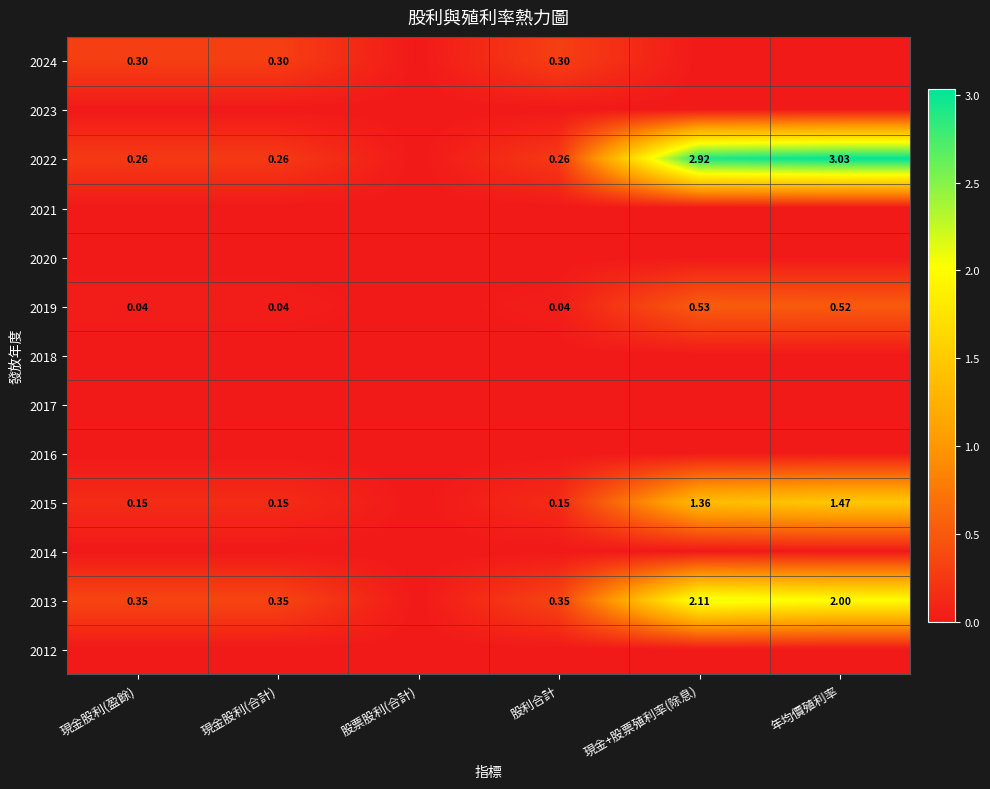

How many series are shown in this chart?

13